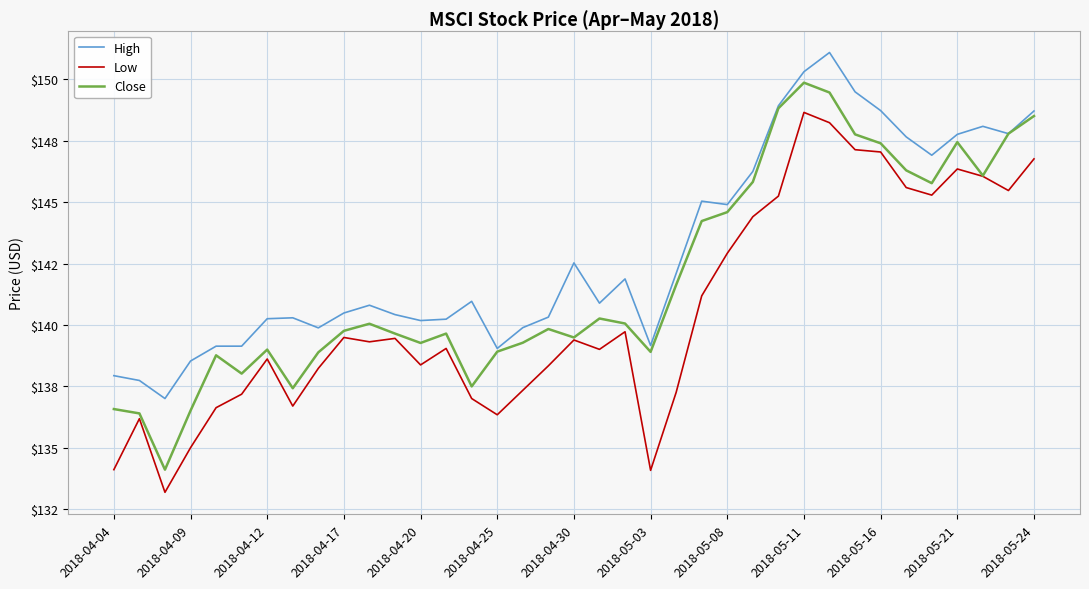

Does the chart display data point markers on the line(s)?

No